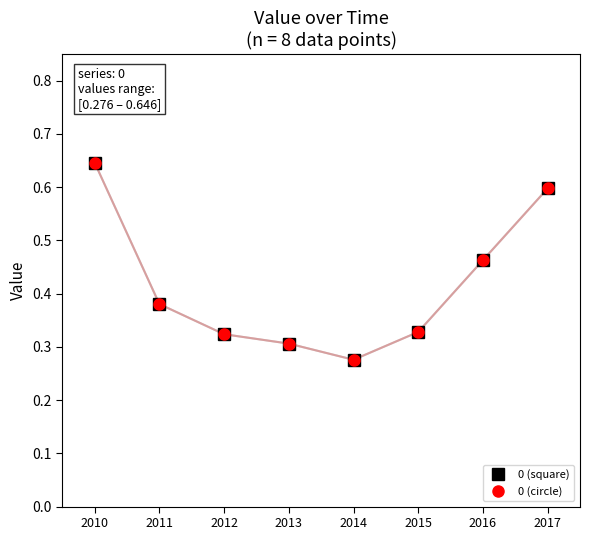

The value of 0 (marker) at 2011 is 0.4. True or false?

True